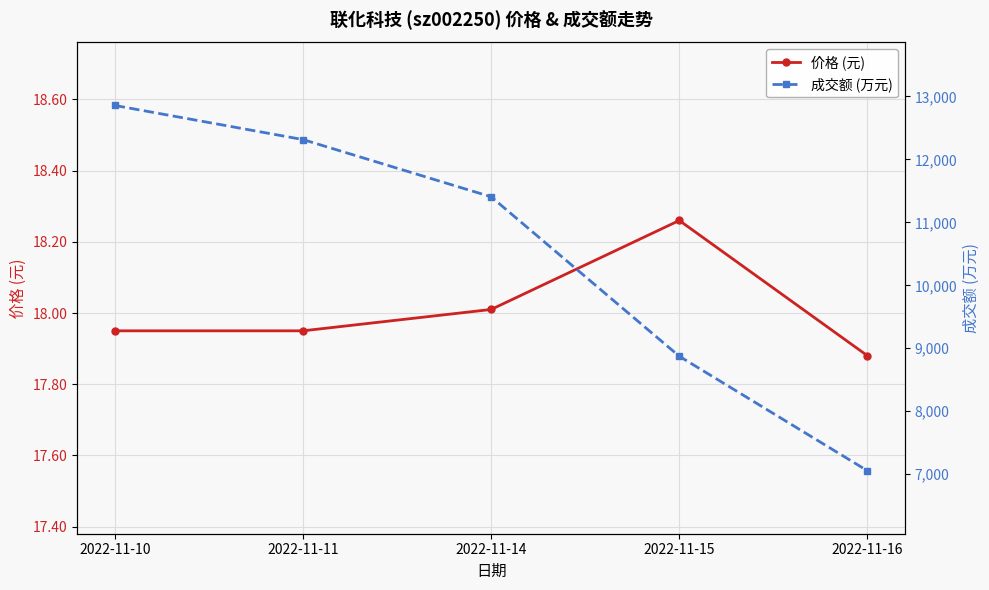

What is the value of the 成交额 (万元) point at the 5th from the left?

7054.0